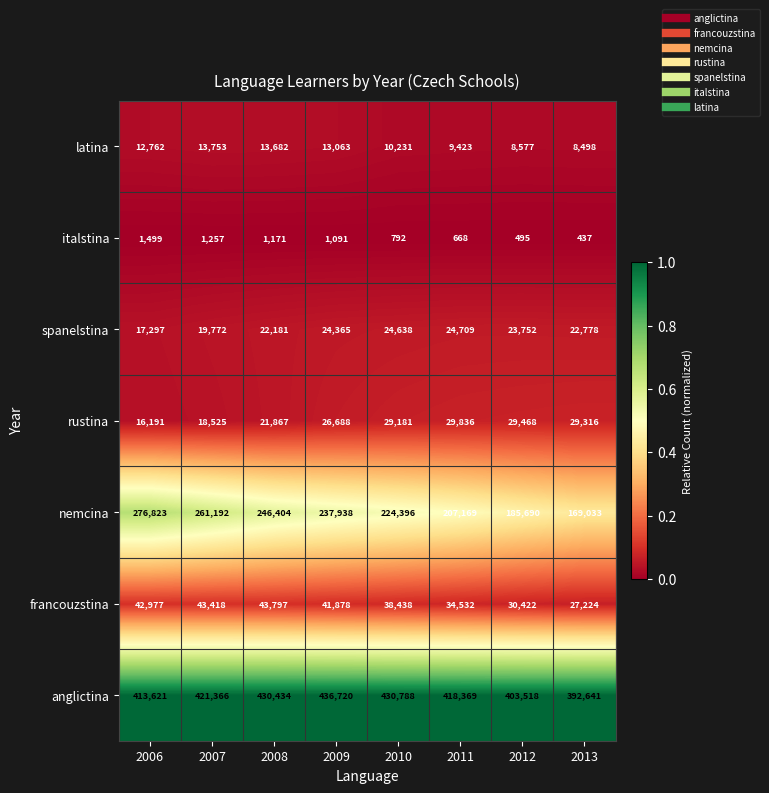

What is the difference between the highest and lowest values at 2007?

420109